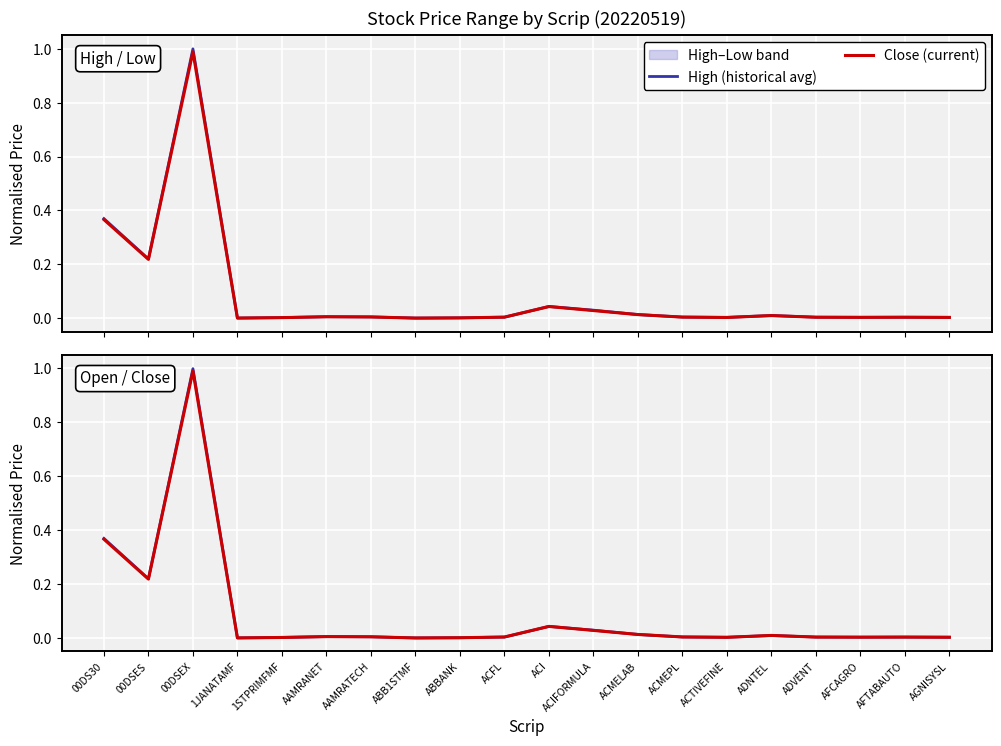

Is it true that High (historical avg) equals 0.4 at 00DS30?

True